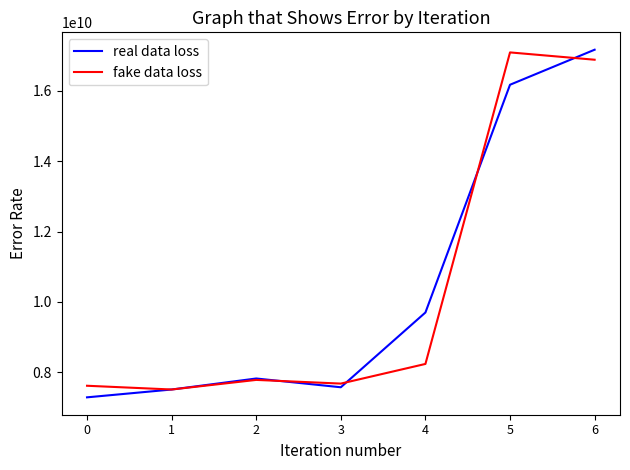

What is the spread (max minus min) of values at 6?

284750000